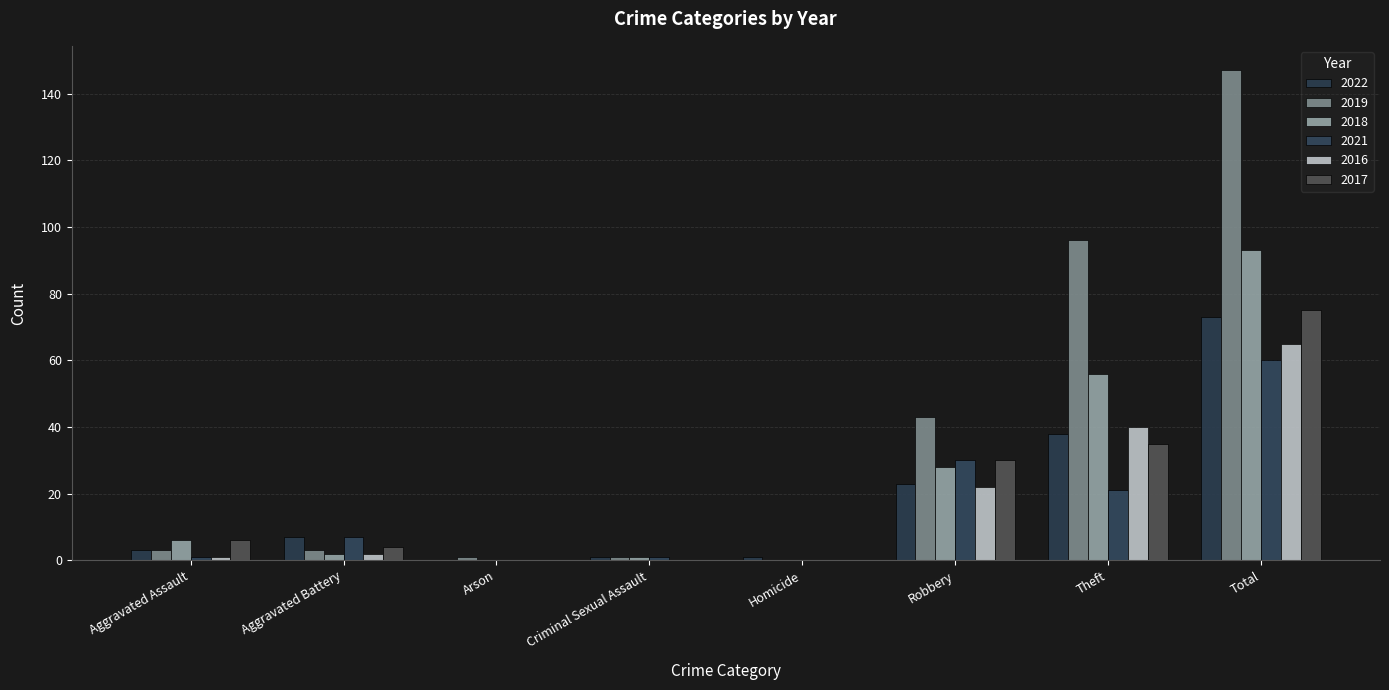

What is the sum of all 2022 values?

146